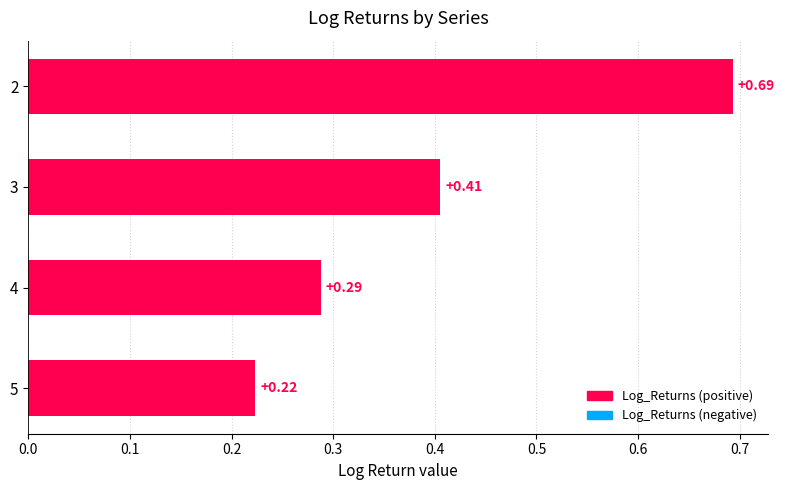

List the labels in order of value, smallest first.

5, 4, 3, 2